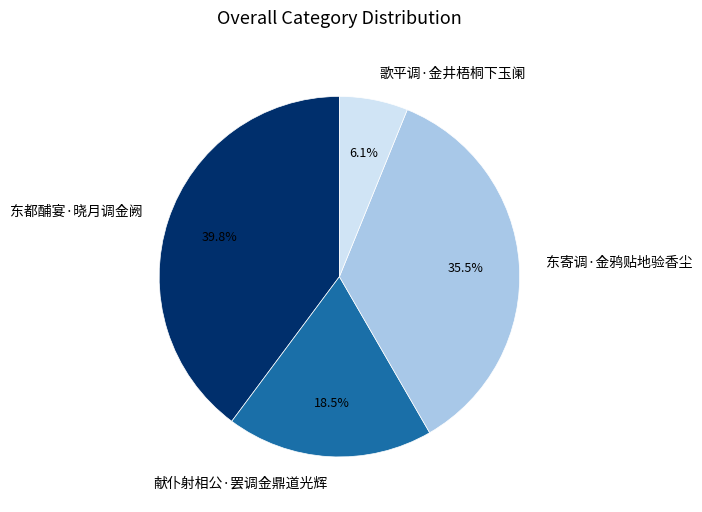

What is the largest slice in the pie chart?

东都酺宴·晓月调金阙